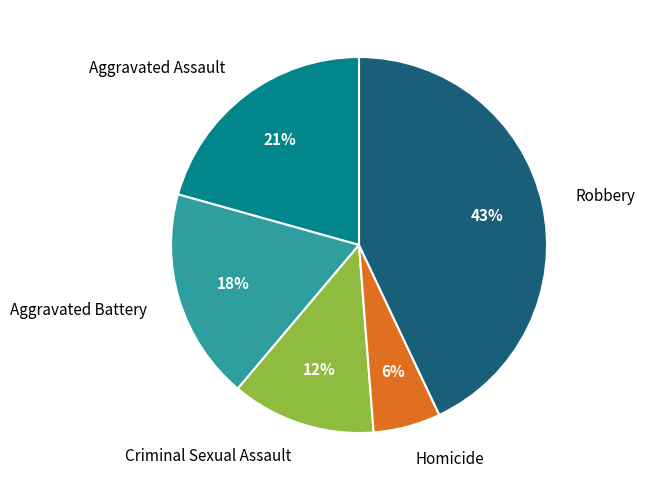

Count the number of slices in the pie.

5